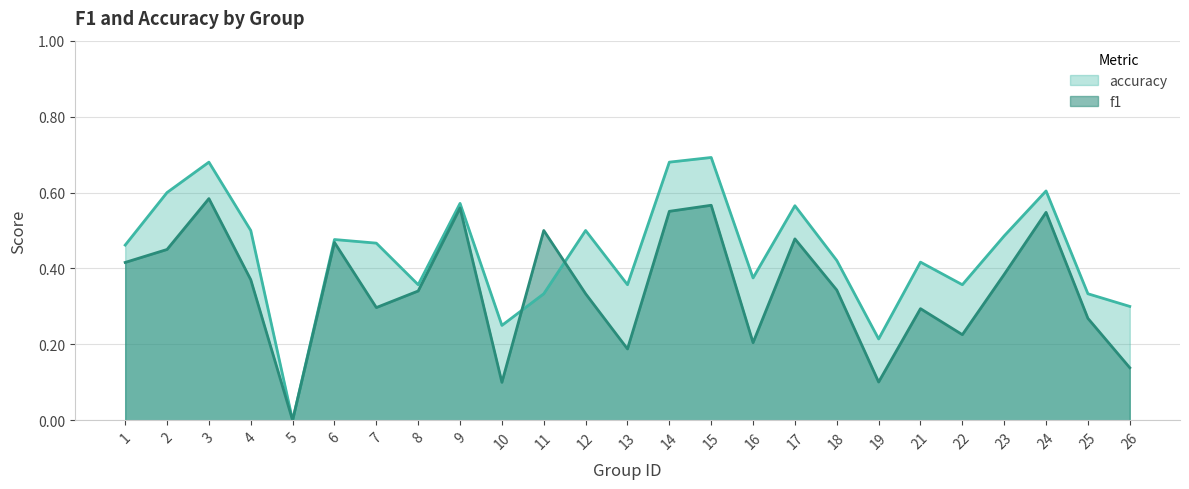

True or false: f1 has more than 0 points higher than both neighbors.

True